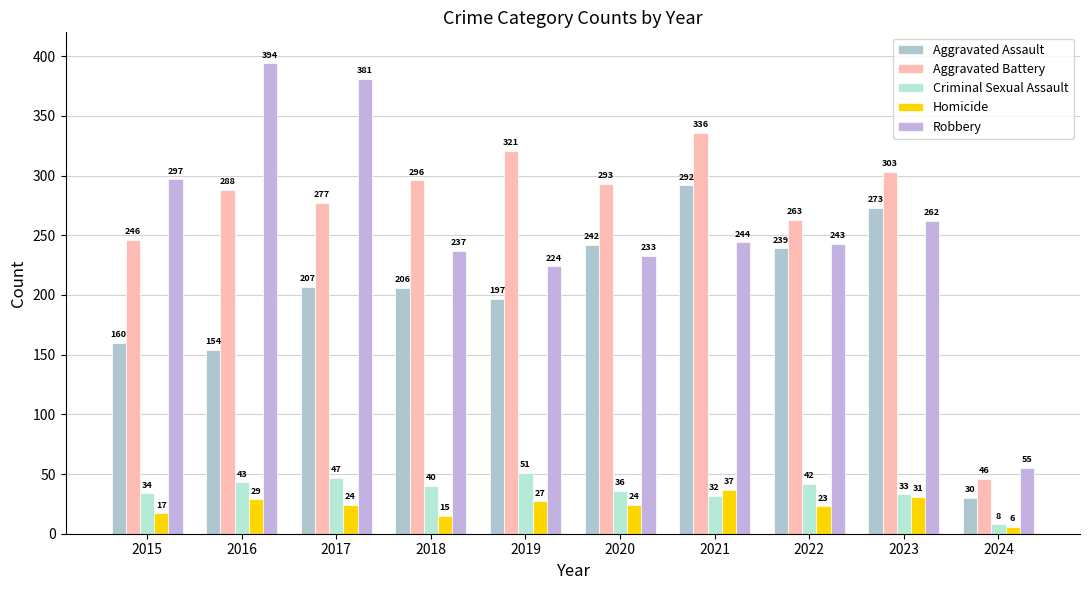

What is the value of the Aggravated Battery bar at the 7th from the left?

336